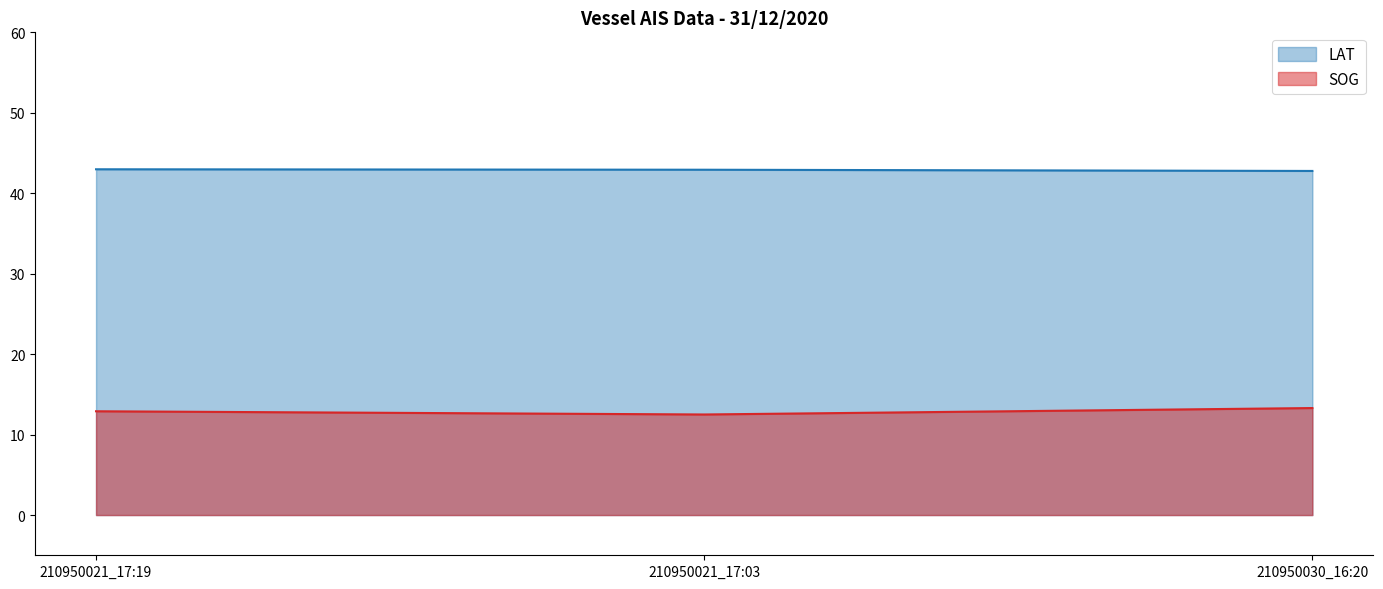

Count the number of data series in this chart.

2